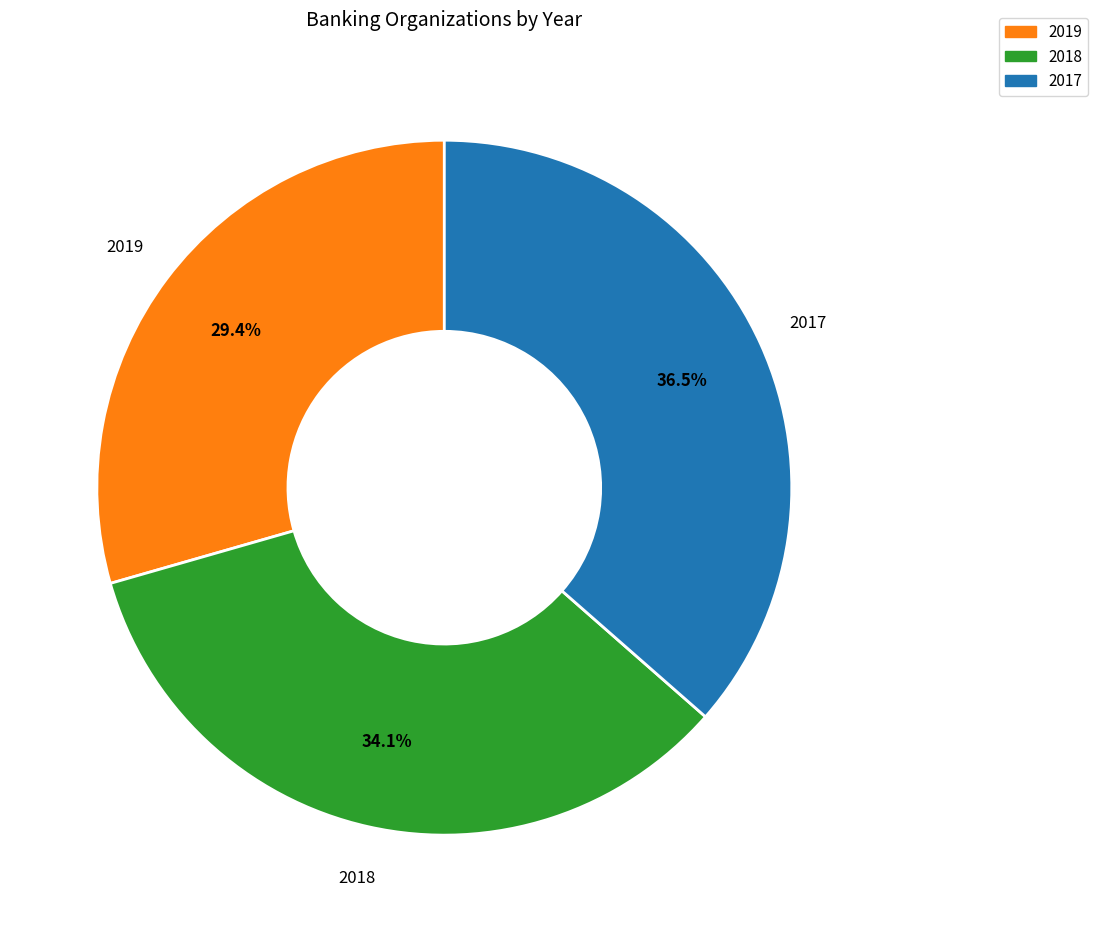

To the nearest percent, what is the difference between the 2019 and 2017 slice percentages?

7%